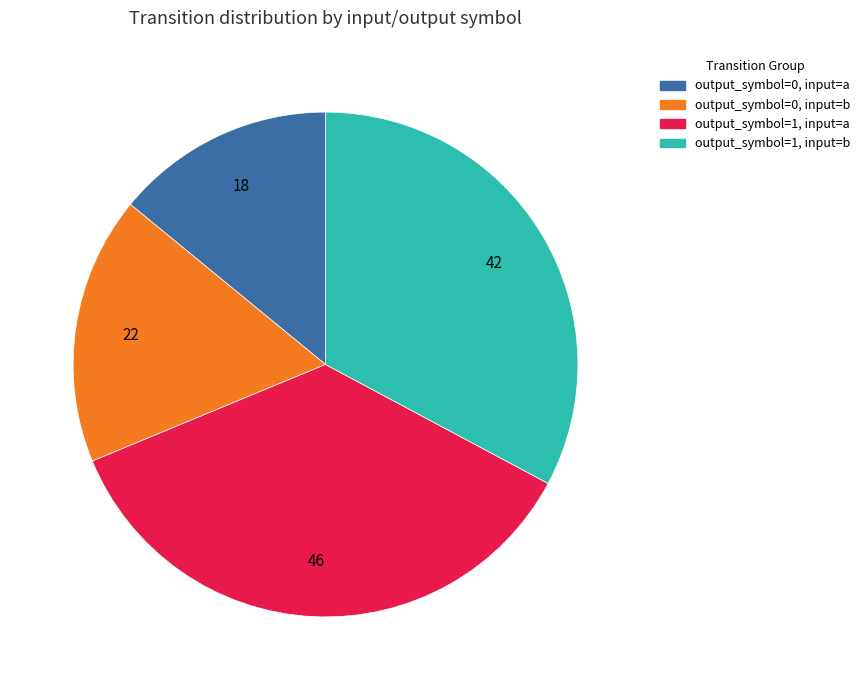

How many segments does this pie chart have?

4